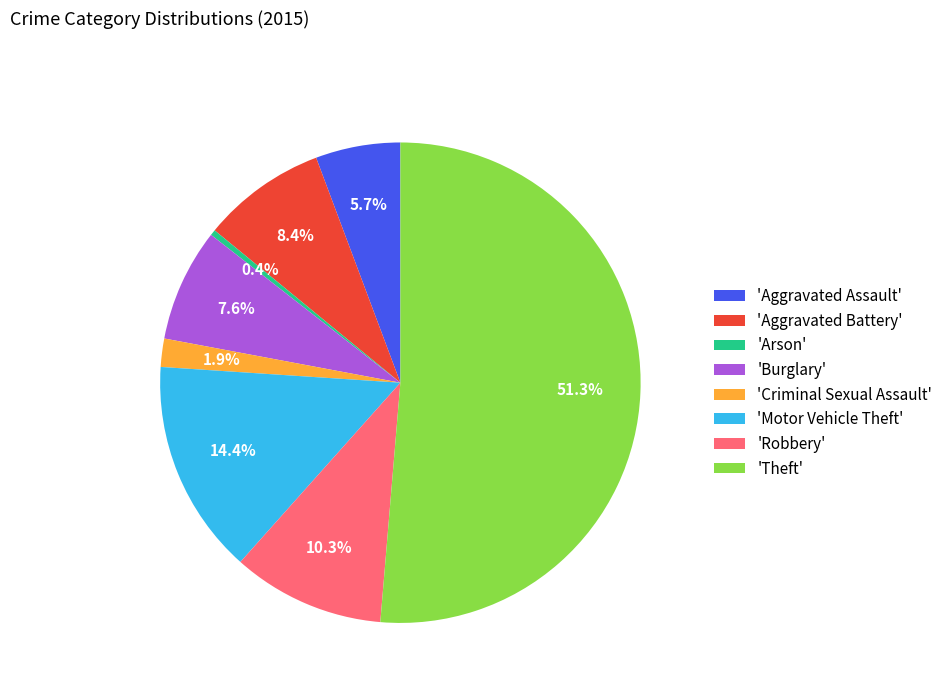

Combined, what portion of the pie is 'Theft' and 'Criminal Sexual Assault'?

53.2%